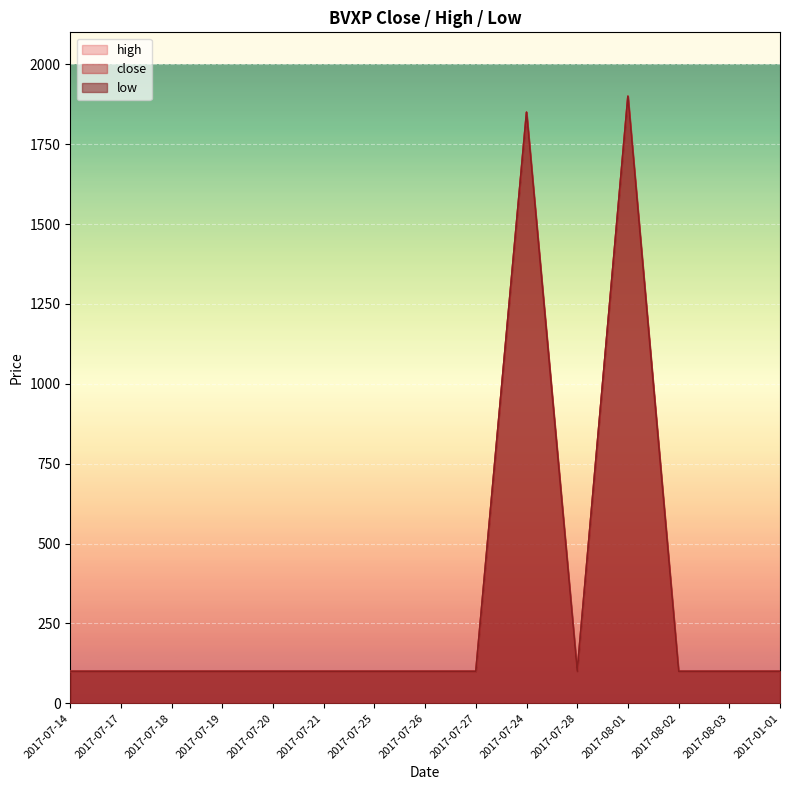

Which series has the largest total across all categories?

close